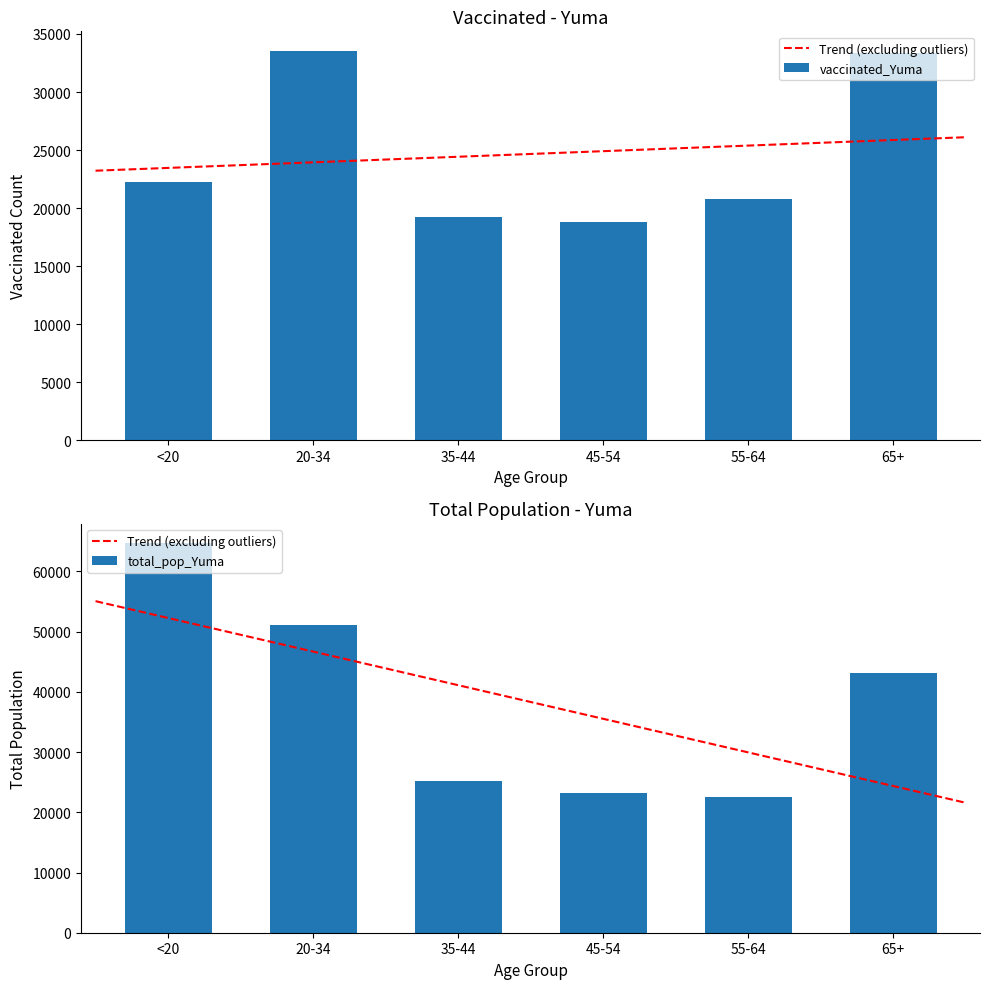

How many bars are there in total?

12